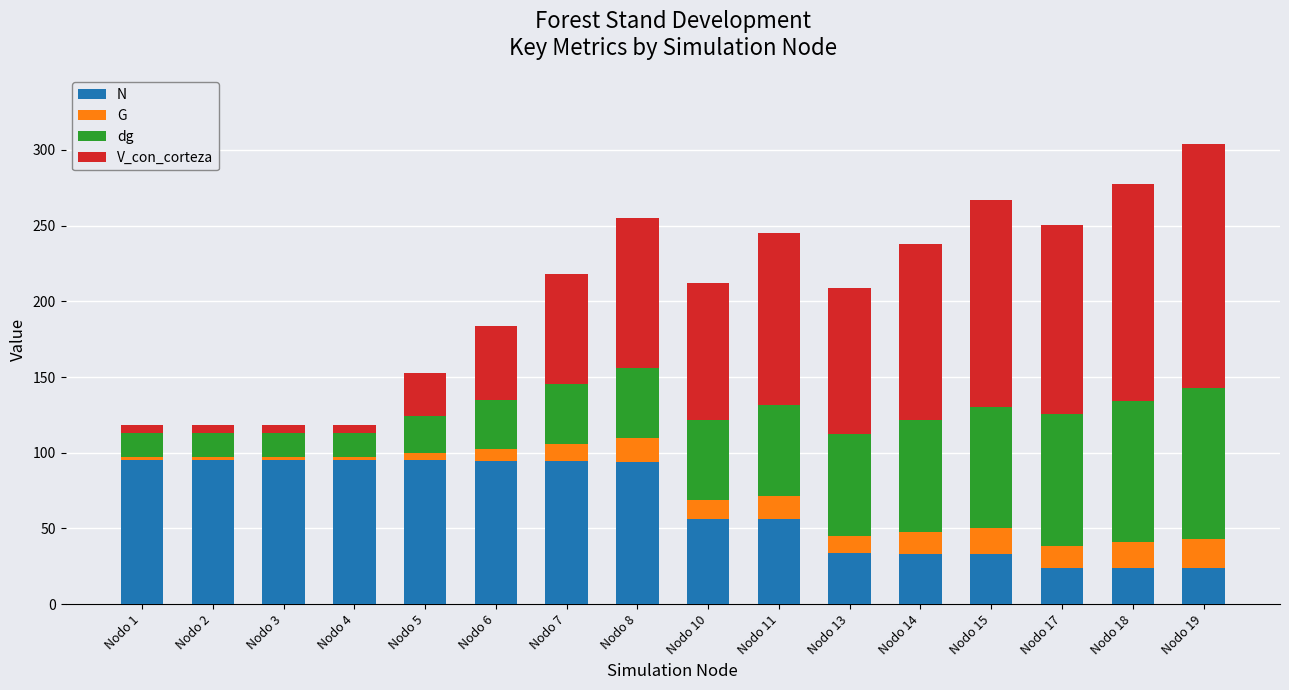

Which series changed the most between Nodo 8 and Nodo 17?

N